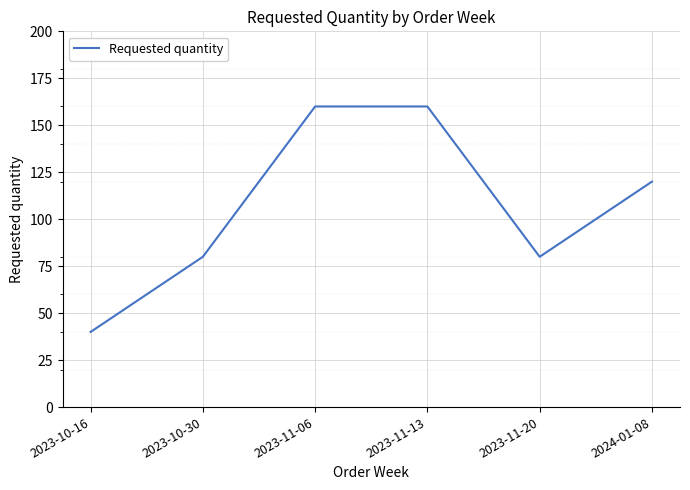

The value at 2024-01-08 is 120. True or false?

True